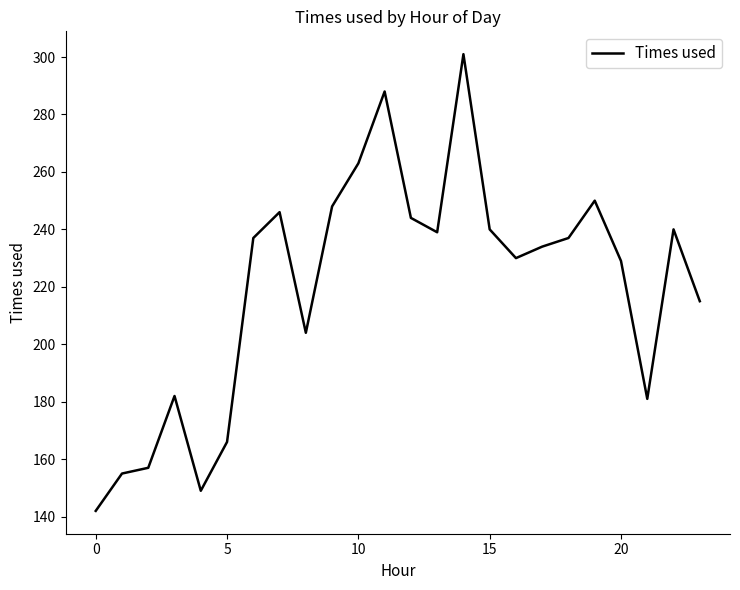

Does the chart have visible grid lines?

No